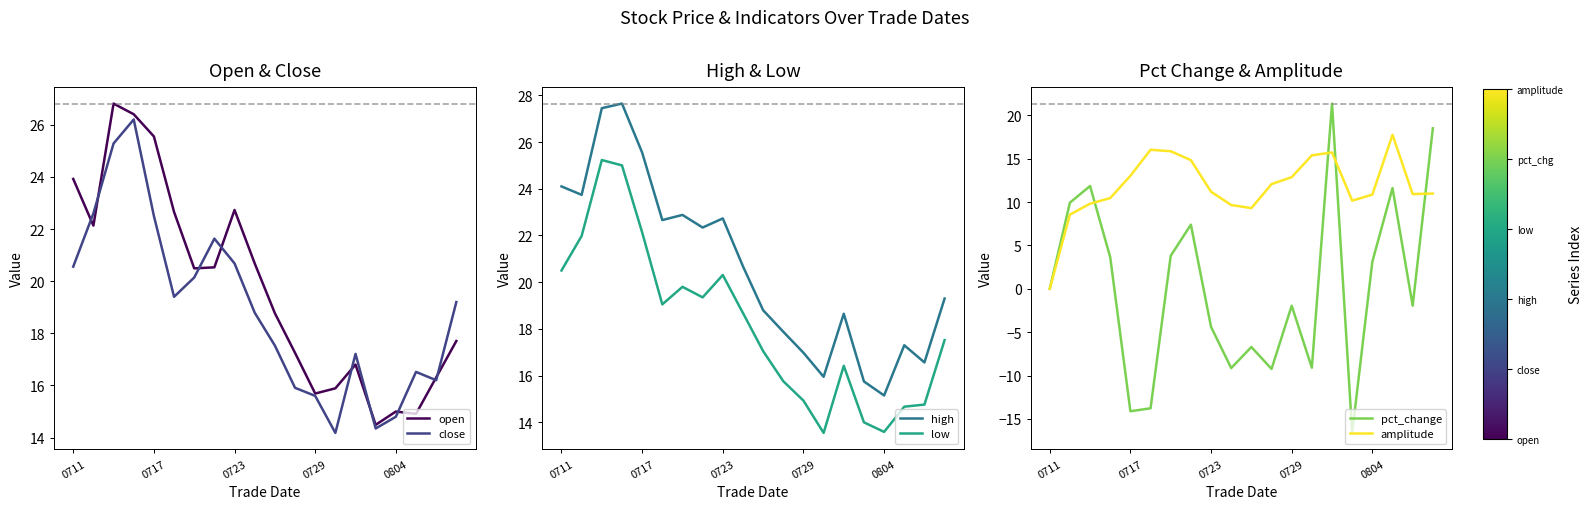

What is the sum of all amplitude values?

235.7